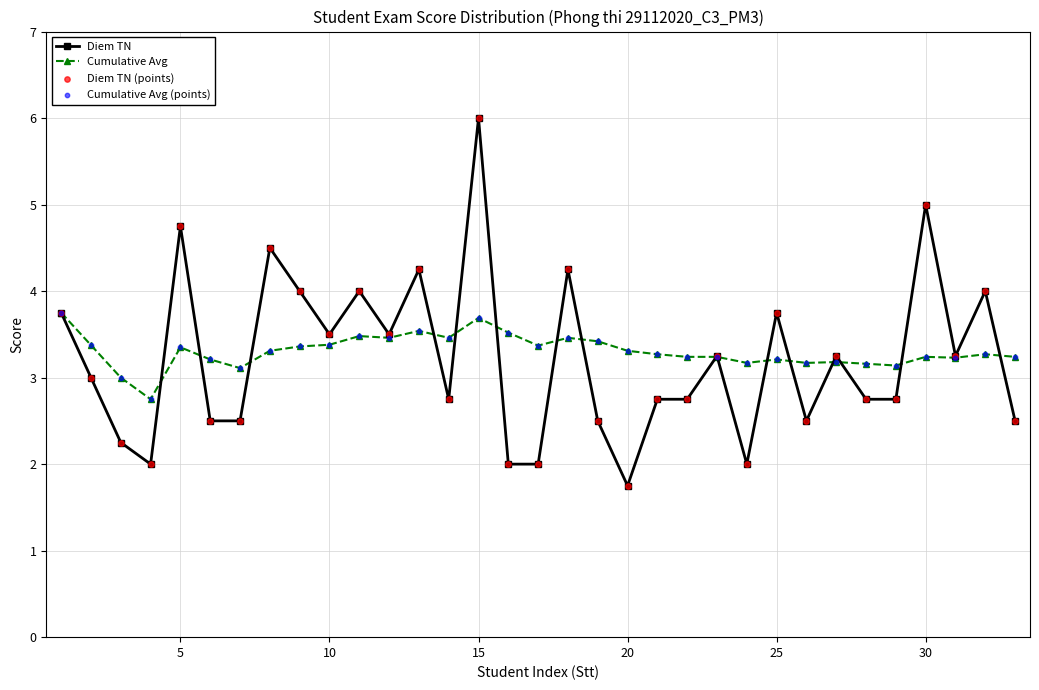

What is the value of the Cumulative Avg point at the 5th from the left?

3.4